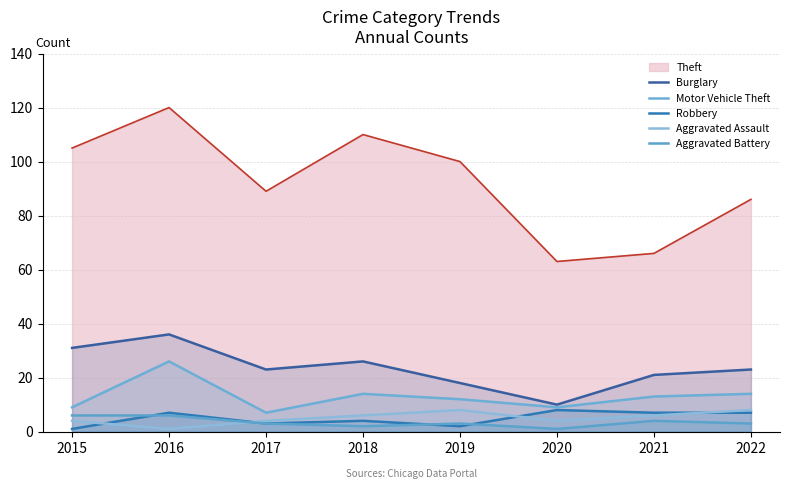

True or false: Burglary has a value of 27 at 2019.

False